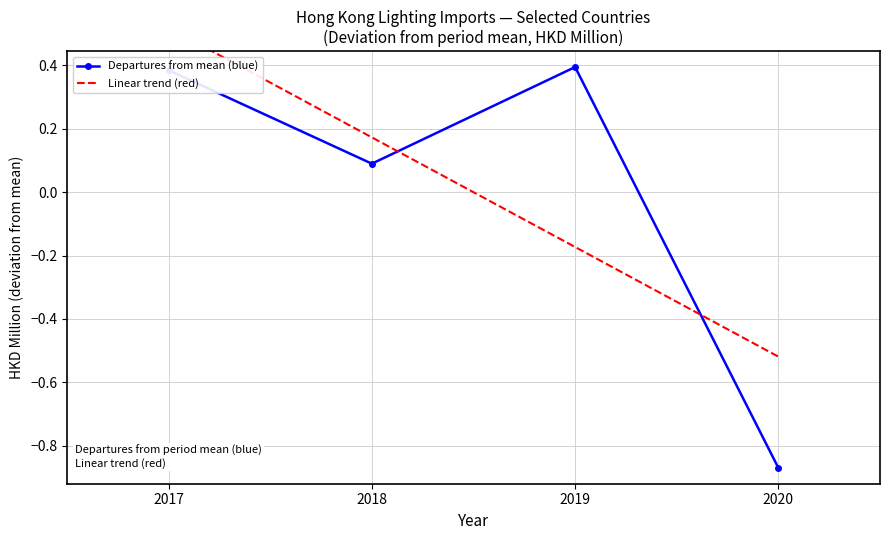

The Departures from mean (blue) series shows 0.1 at 2018. True or false?

False